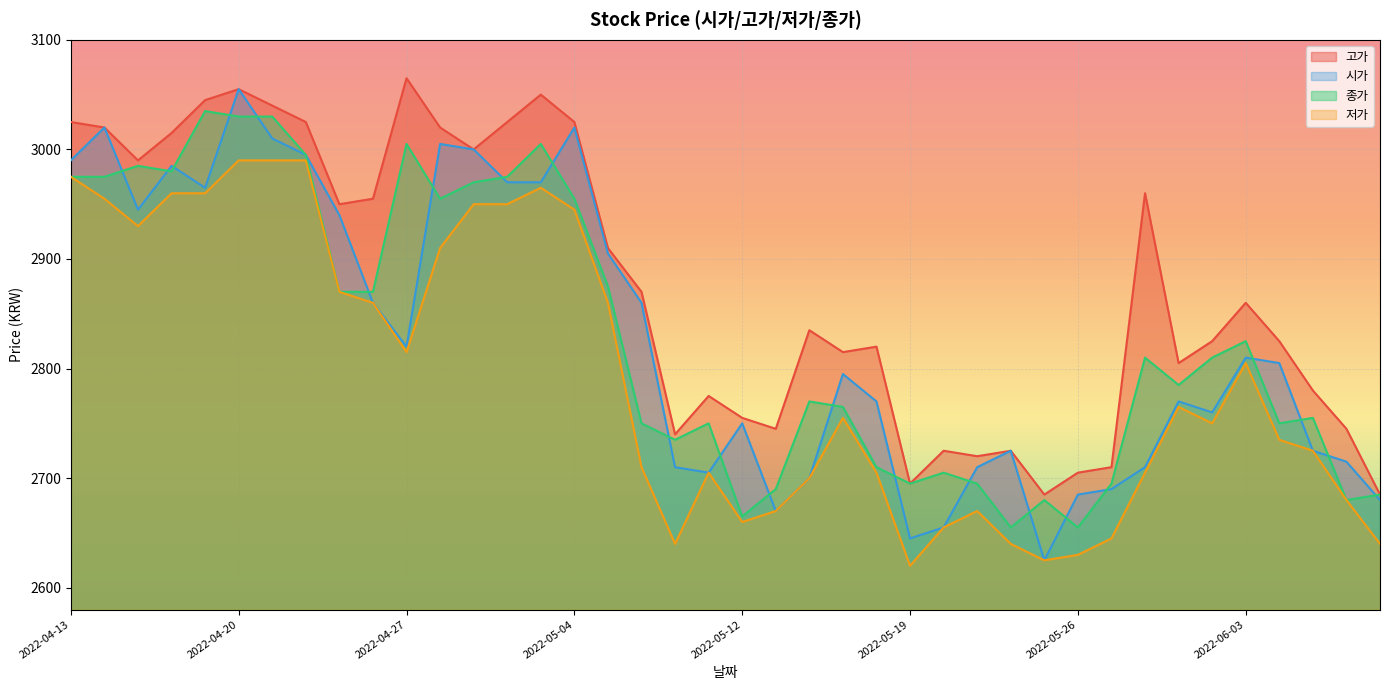

Between which two adjacent categories do 종가 and 시가 first intersect?

2022-04-14 and 2022-04-15